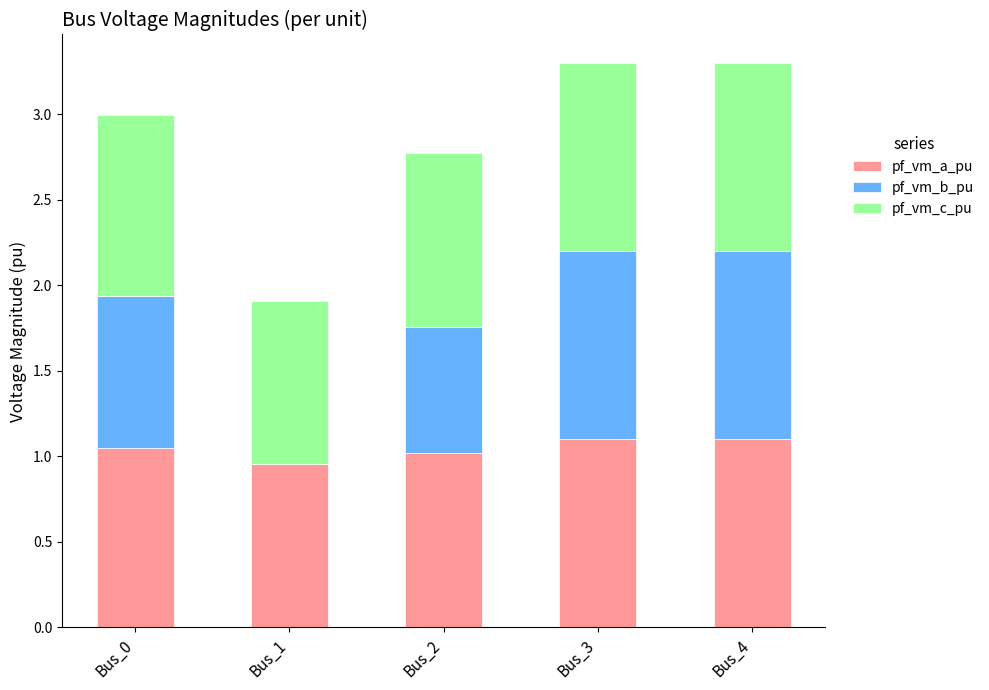

Which series has the largest range (max minus min)?

pf_vm_b_pu